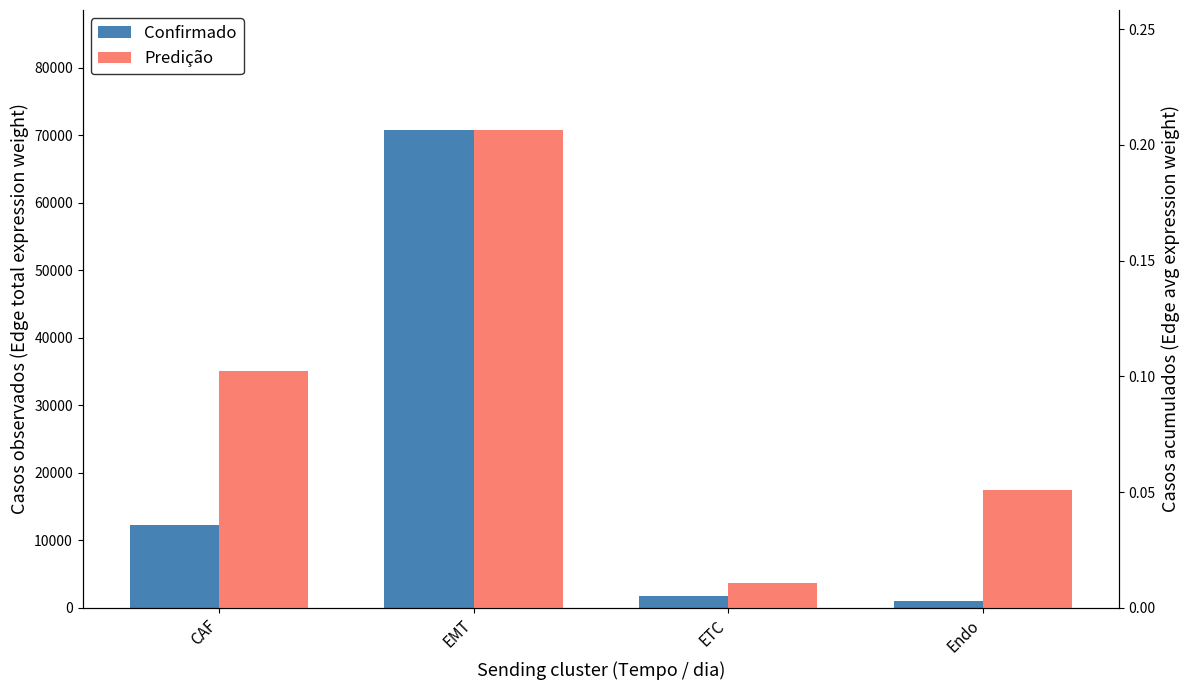

What are all the series names shown in the legend?

Confirmado, Predição